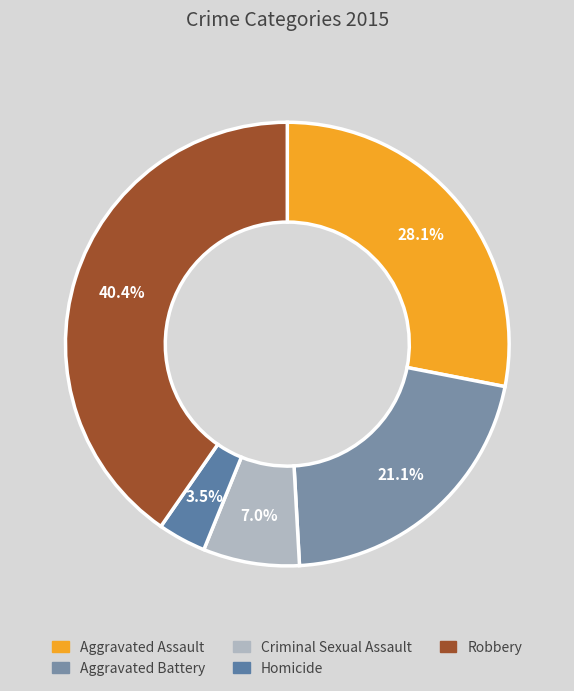

To the nearest percent, what is the combined percentage of Aggravated Battery and Aggravated Assault?

49%